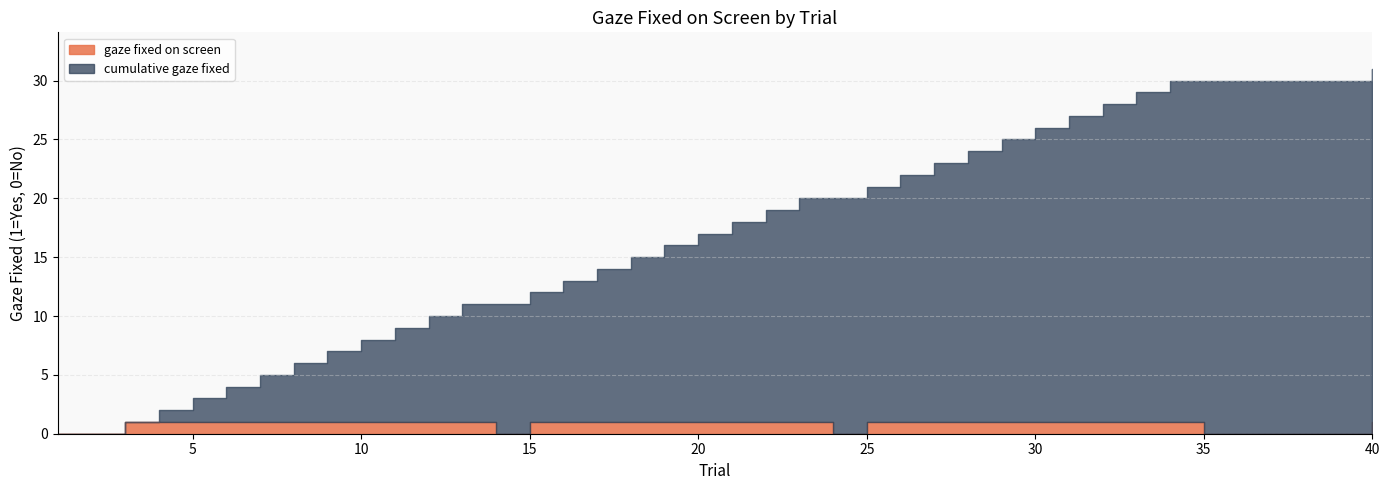

List the labels in order of value, largest first.

3, 4, 5, 6, 7, 8, 9, 10, 11, 12, 13, 15, 16, 17, 18, 19, 20, 21, 22, 23, 25, 26, 27, 28, 29, 30, 31, 32, 33, 34, 40, 1, 2, 14, 24, 35, 36, 37, 38, 39